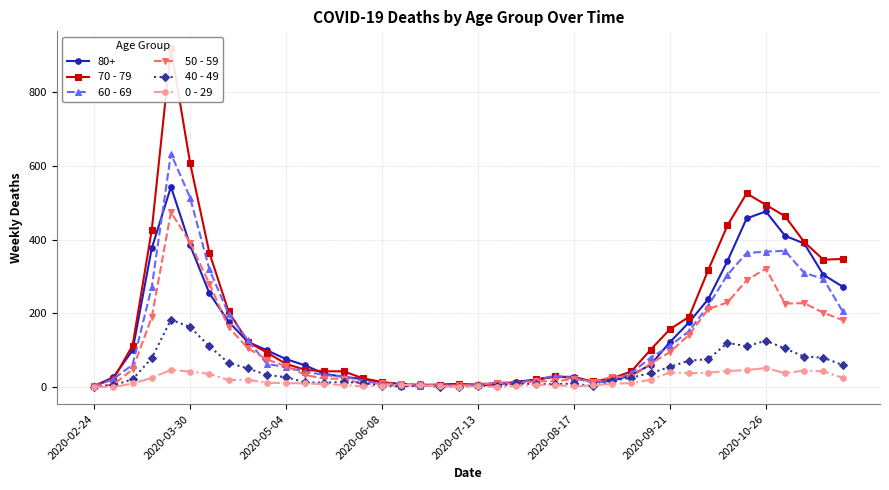

Where is the first local minimum for 40 - 49?

12